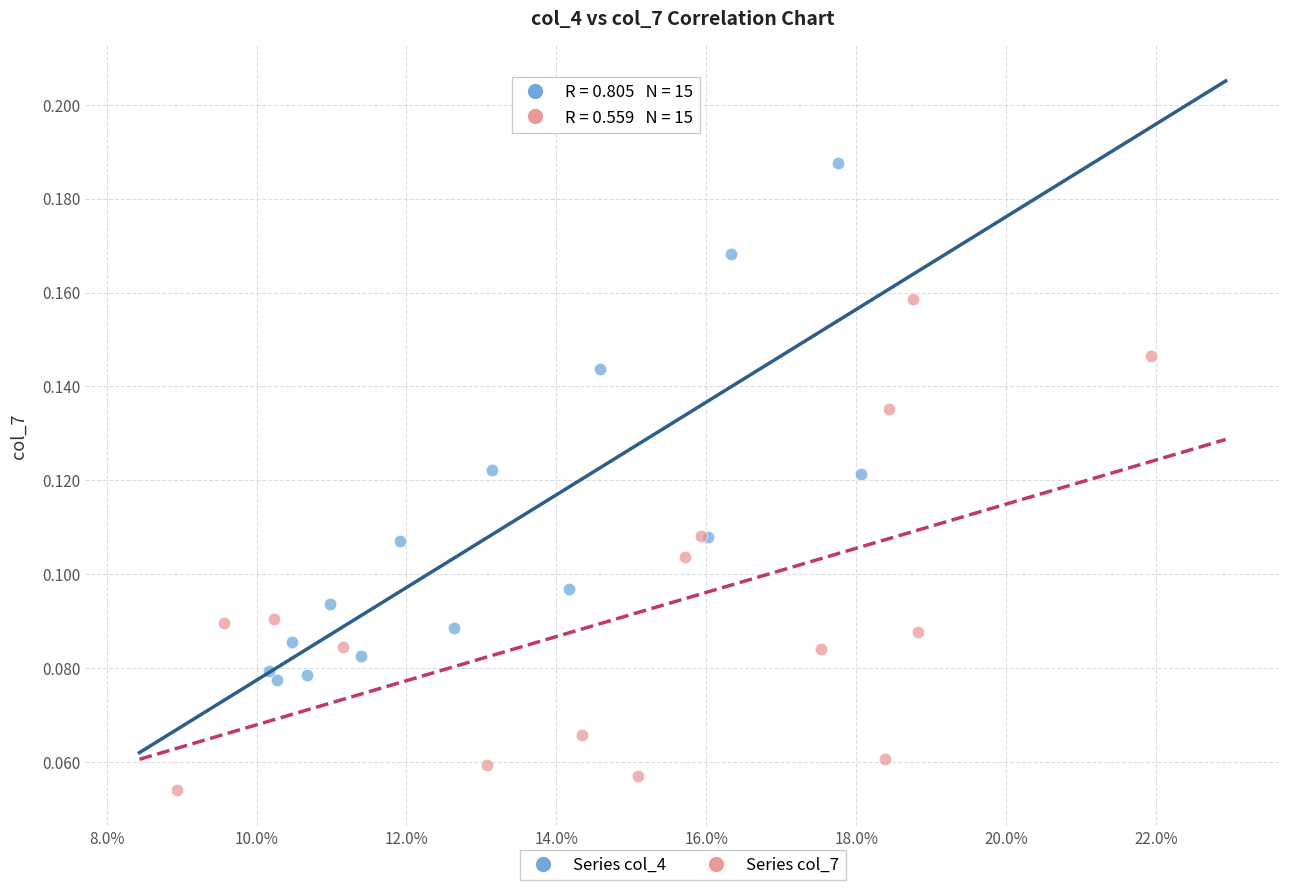

Which series has the largest Y range (max minus min)?

Series col_4